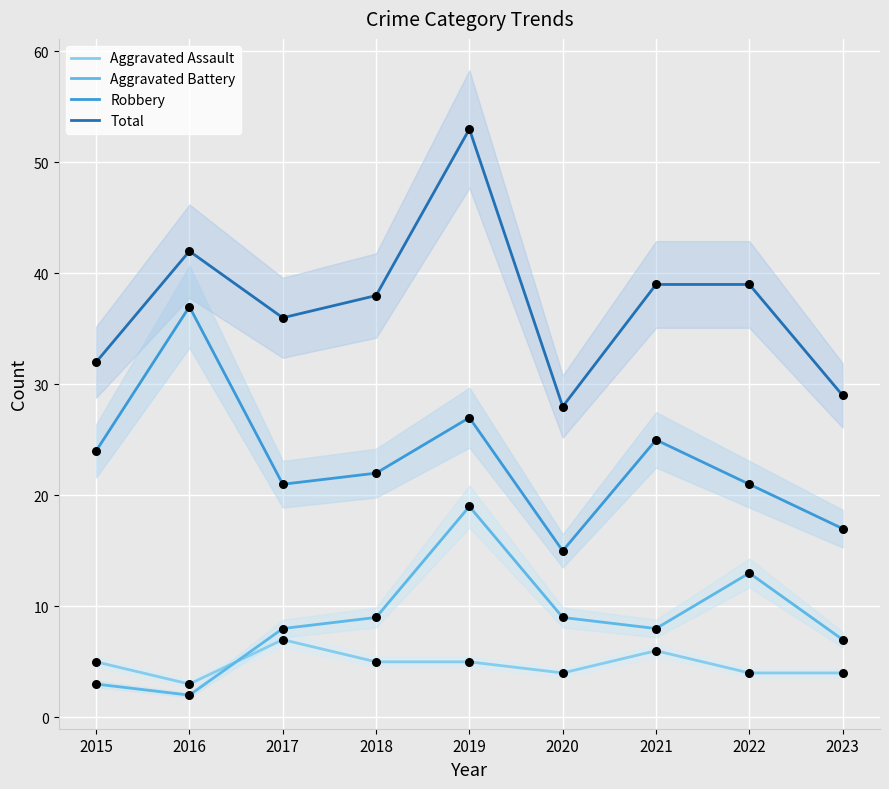

What is the total value across all series at 2021?

78